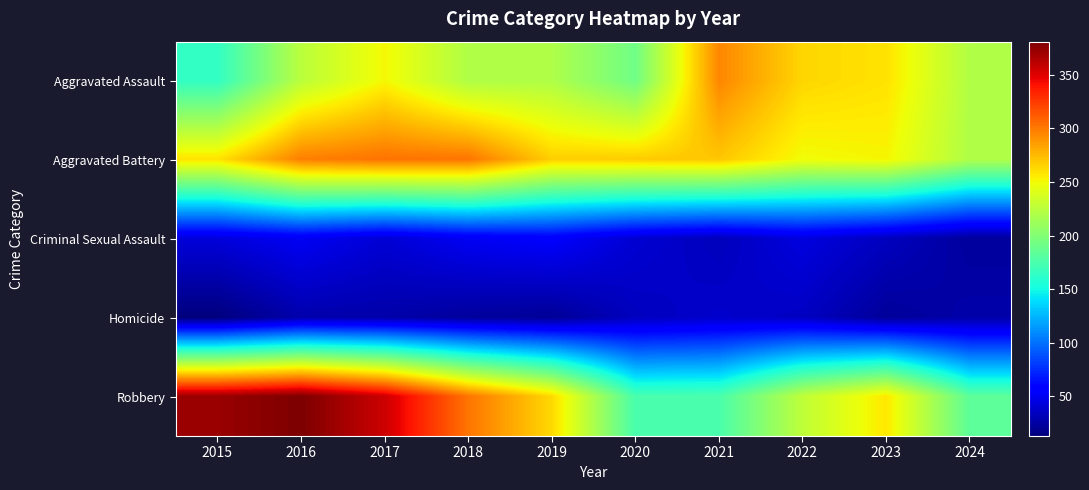

Which category has the highest value across all series?

2016